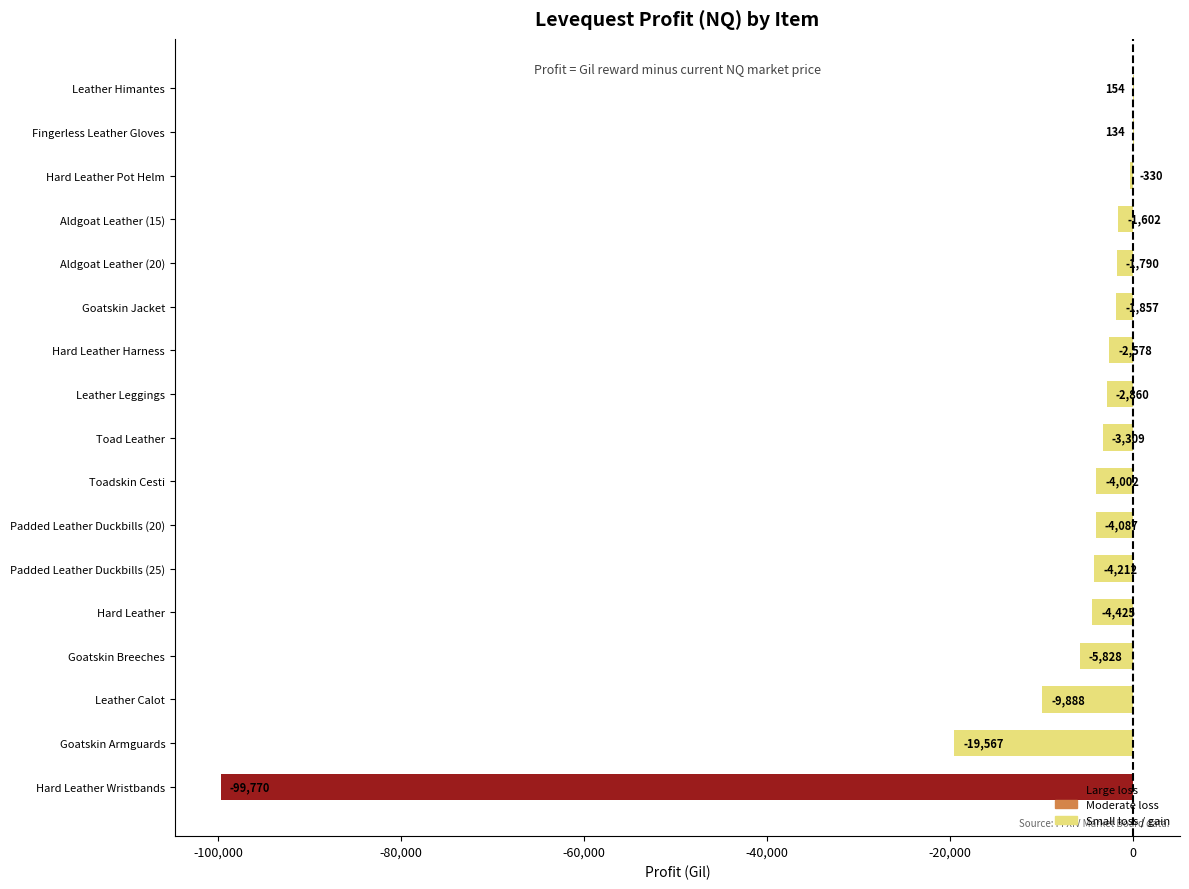

Which has a higher value, Leather Leggings or Goatskin Jacket?

Goatskin Jacket